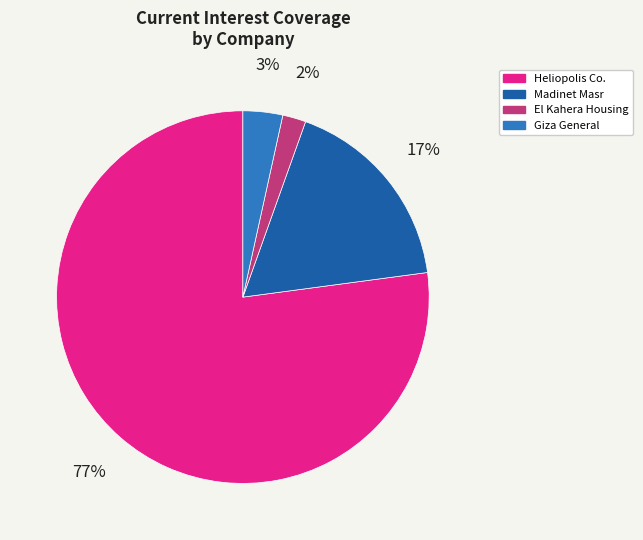

True or false: Madinet Masr accounts for 17% of the total.

True